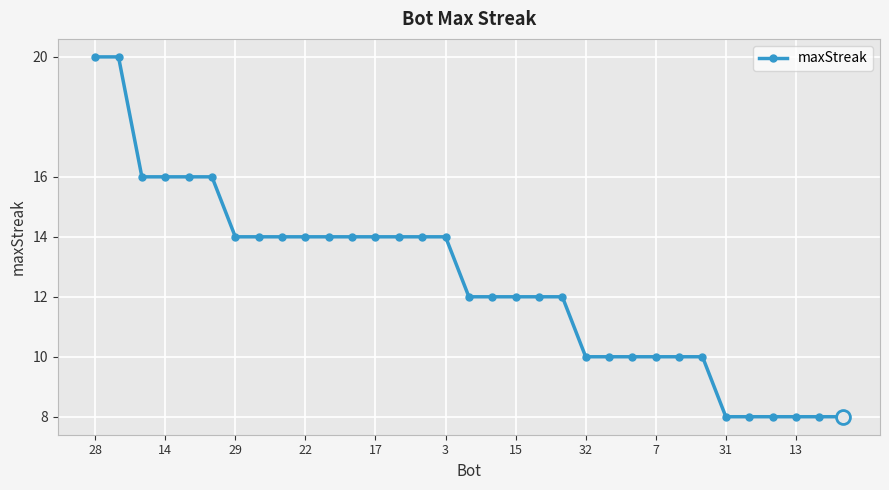

What is the minimum value shown in the chart?

8